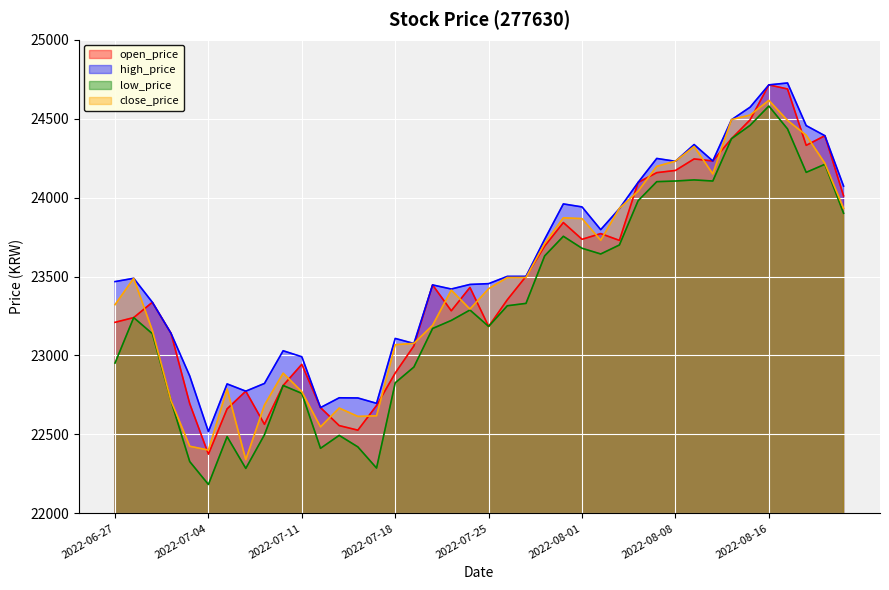

What is the value of the low_price point at the 3rd from the left?

23138